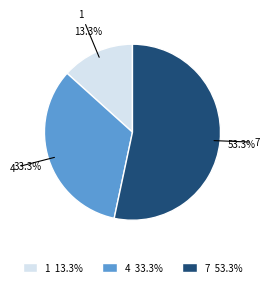

What is the majority slice?

7